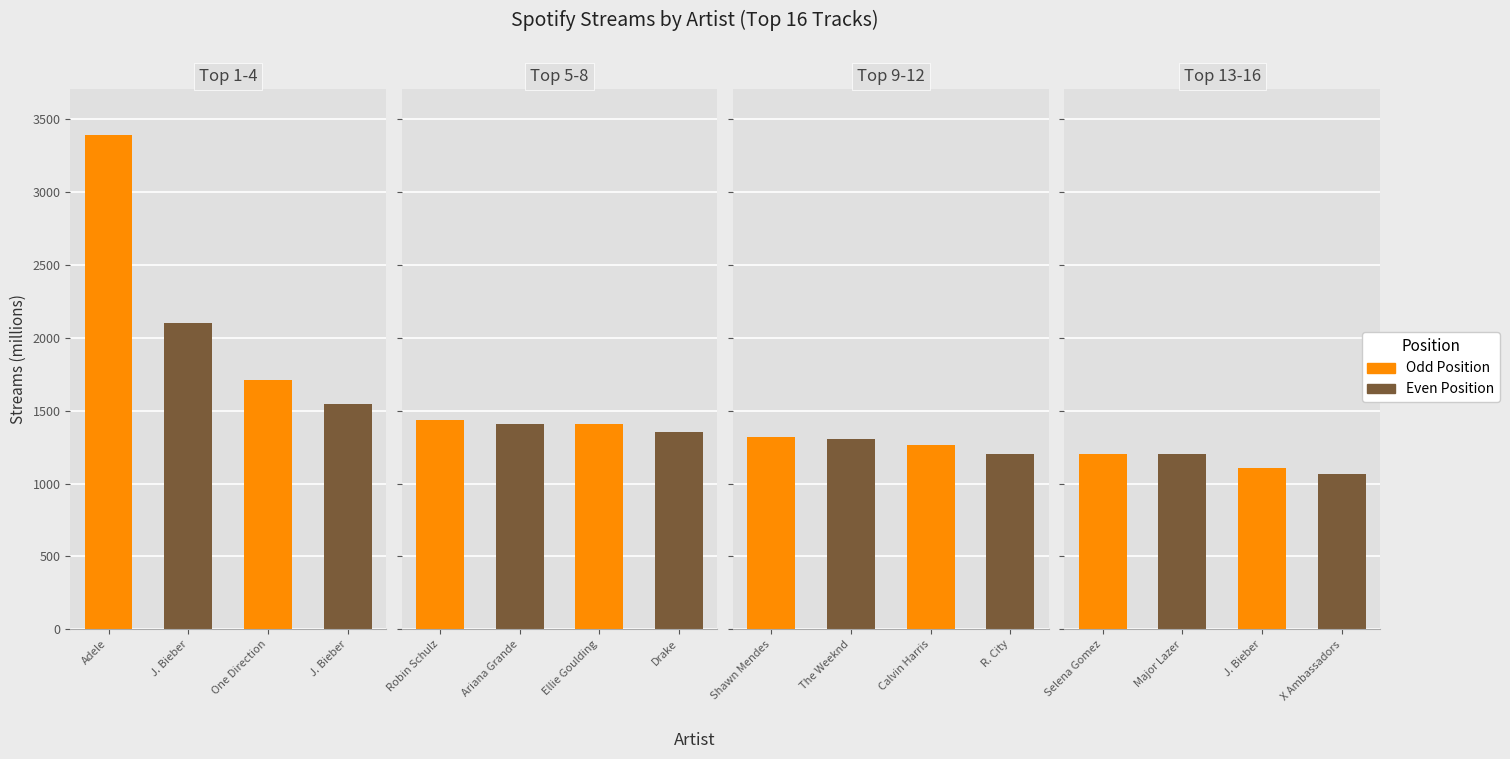

What is the sum of all values?

24012